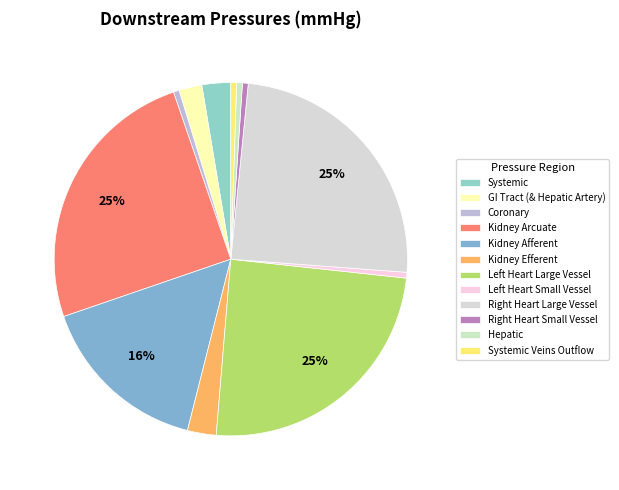

Count the number of slices in the pie.

12